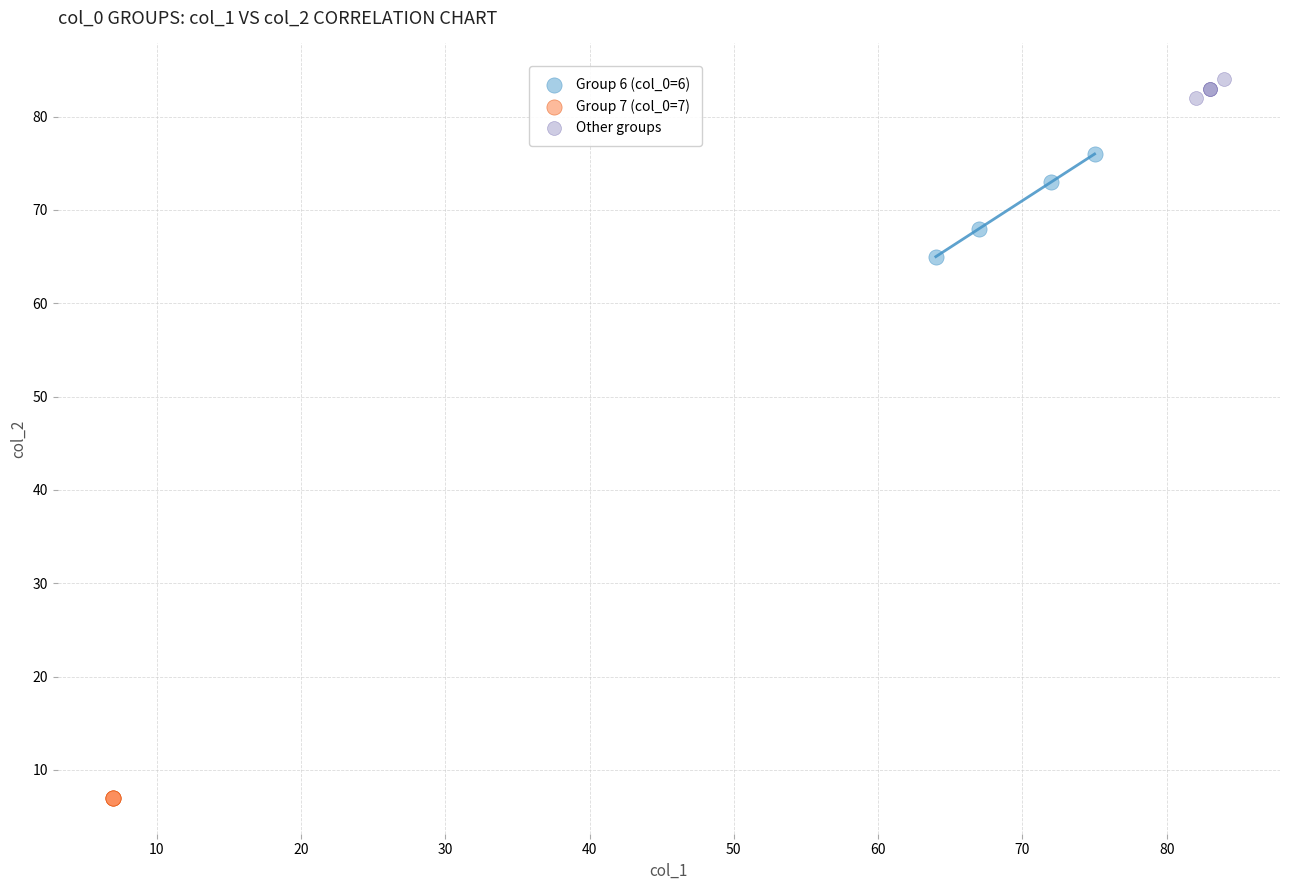

Which series contains the lowest Y value?

Group 7 (col_0=7)